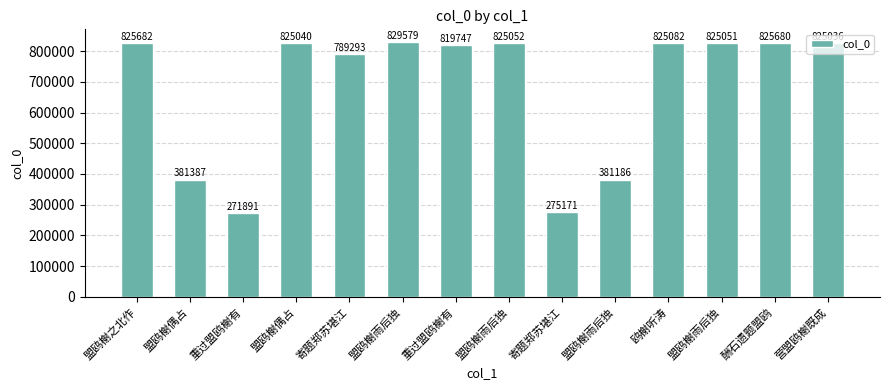

Rank the categories by value from lowest to highest.

重过盟鸥榭有, 寄题郑苏堪江, 盟鸥榭雨后独, 盟鸥榭偶占, 寄题郑苏堪江, 重过盟鸥榭有, 营盟鸥榭既成, 盟鸥榭偶占, 盟鸥榭雨后独, 盟鸥榭雨后独, 鸥榭听涛, 酬石遗题盟鸥, 盟鸥榭之北作, 盟鸥榭雨后独